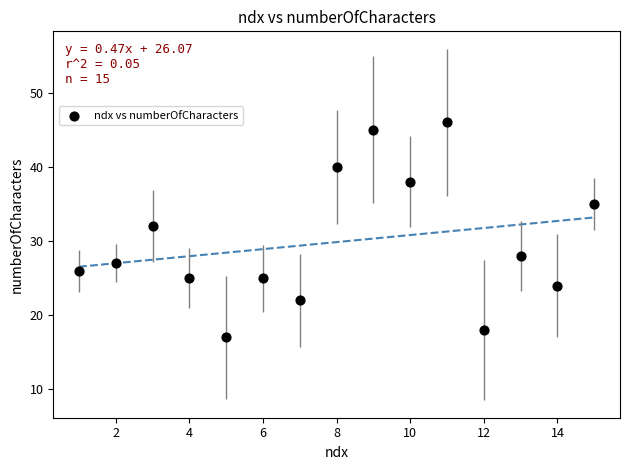

What is the range of Y values (max minus min)?

29